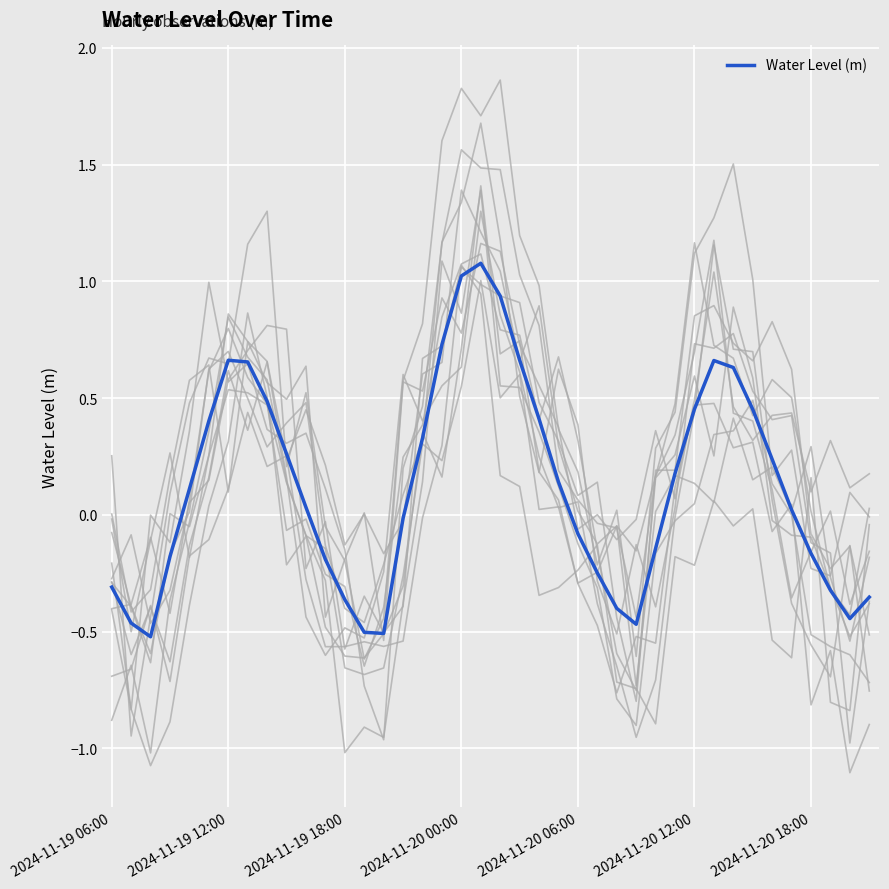

What is the sum of the values at 34 and 32?

0.9